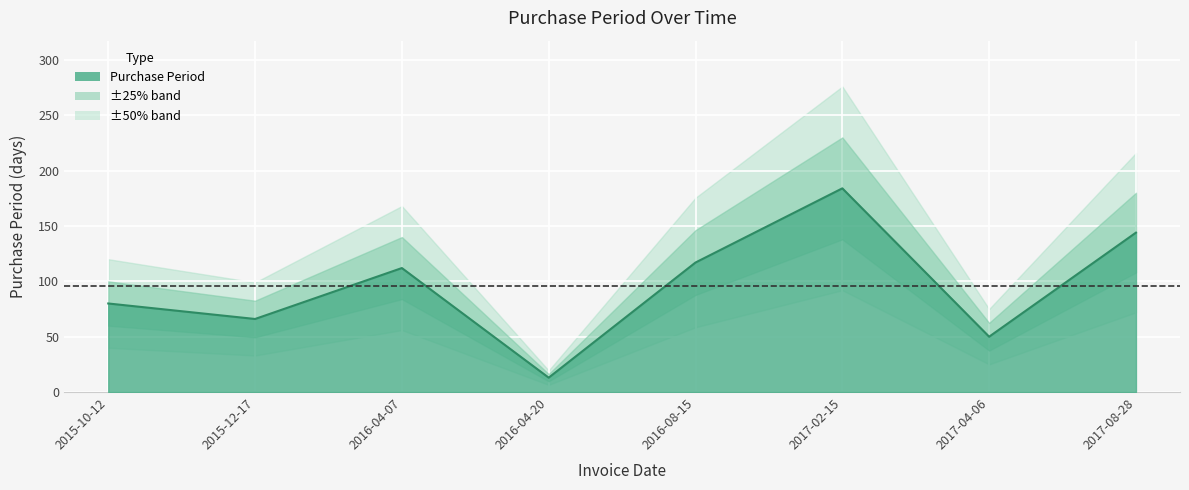

What is the smallest value displayed?

13